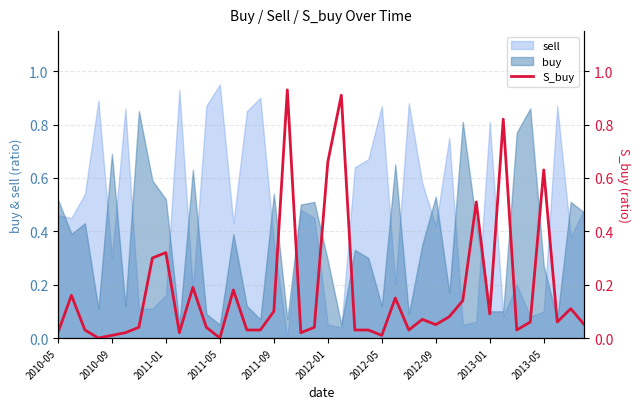

What is the greatest value displayed?

0.9